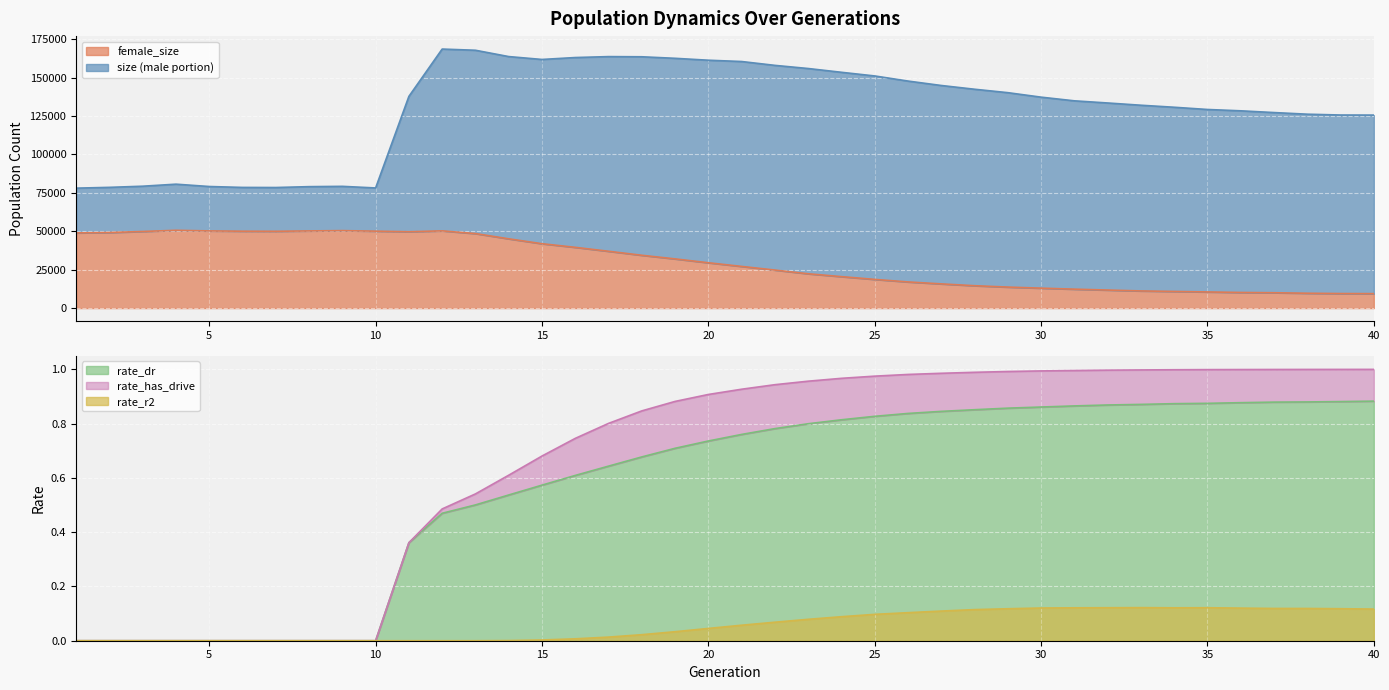

At which label is rate_dr closest to 0?

1